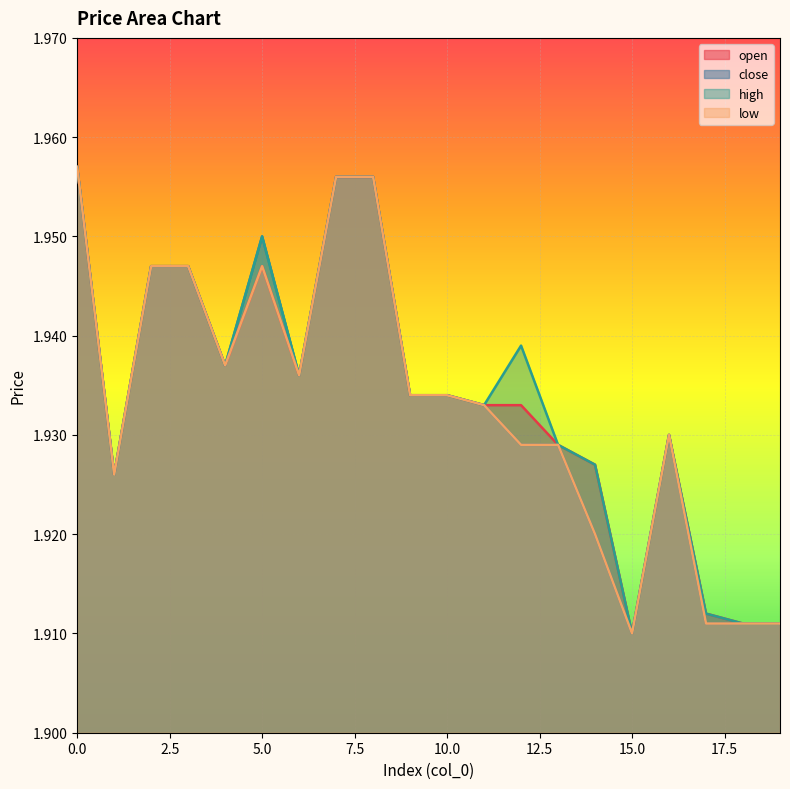

Which series has the largest range (max minus min)?

open